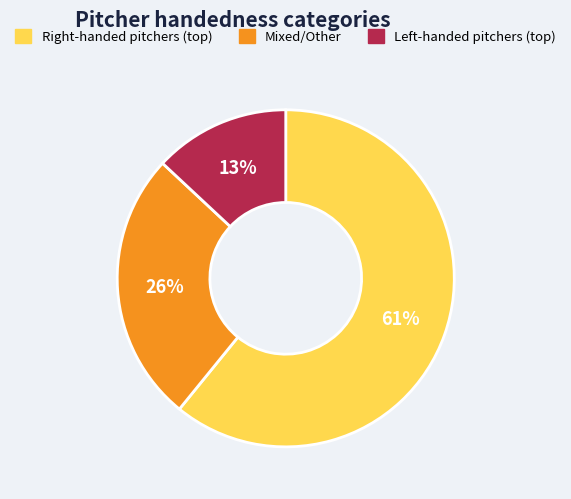

To the nearest percent, what is the difference between the largest and smallest slice percentages?

48%